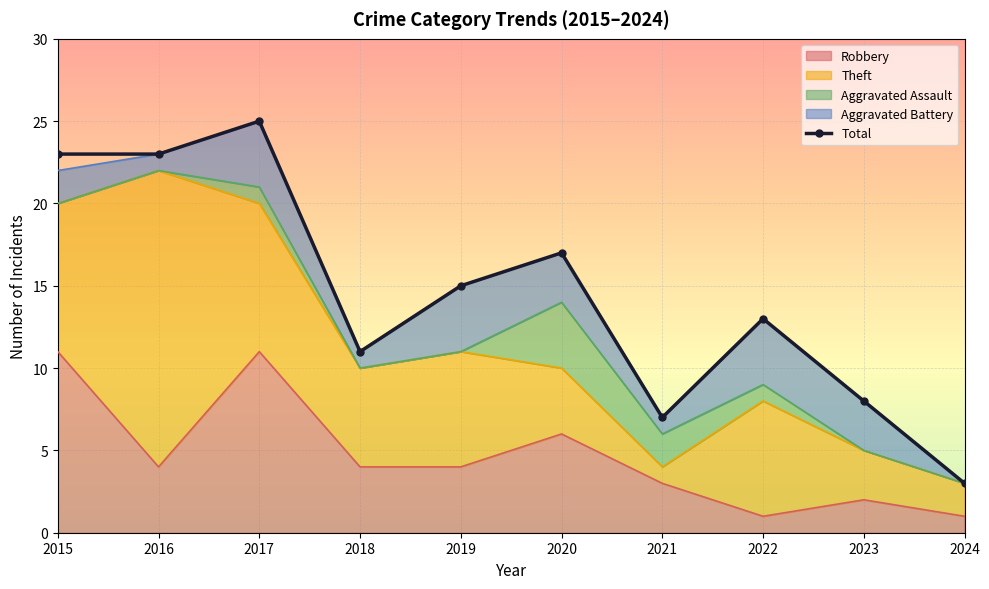

Rank the categories by value from highest to lowest.

2017, 2015, 2016, 2020, 2019, 2022, 2018, 2023, 2021, 2024